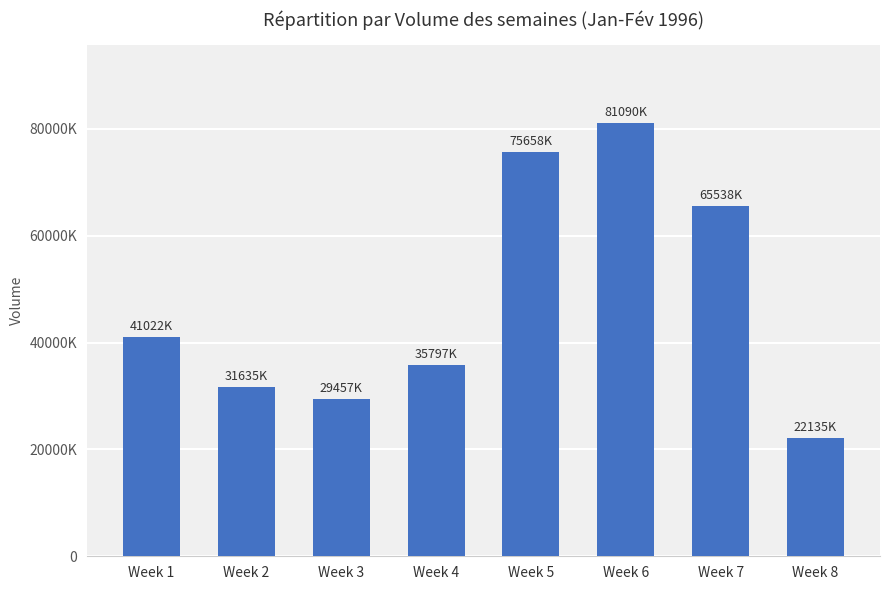

Between Week 3 and Week 6, which is larger?

Week 6